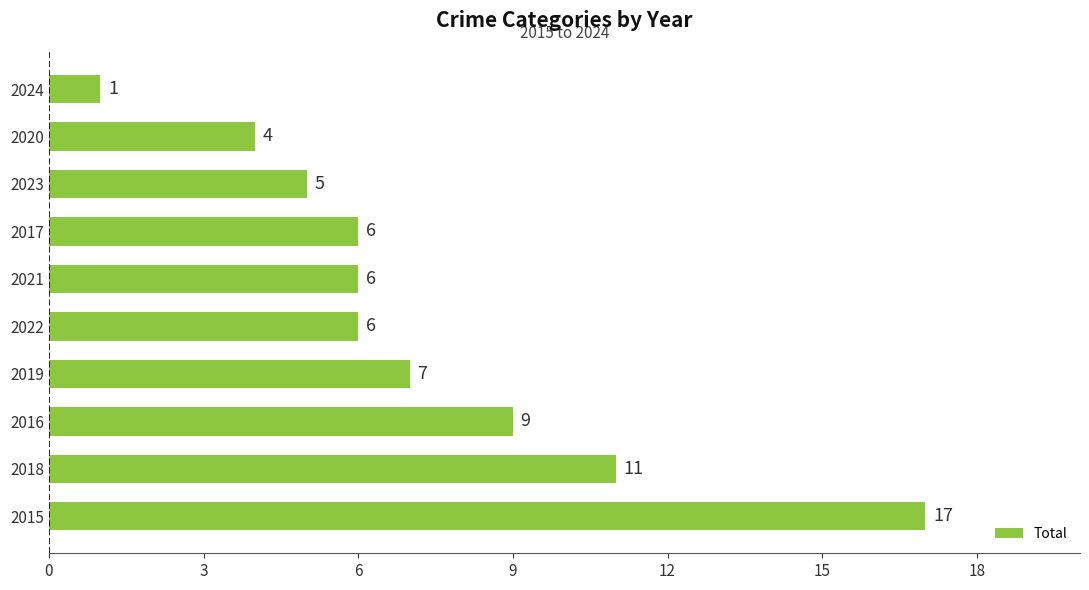

Reading bottom to top, extract all data points from this chart.

17	11	9	7	6	6	6	5	4	1